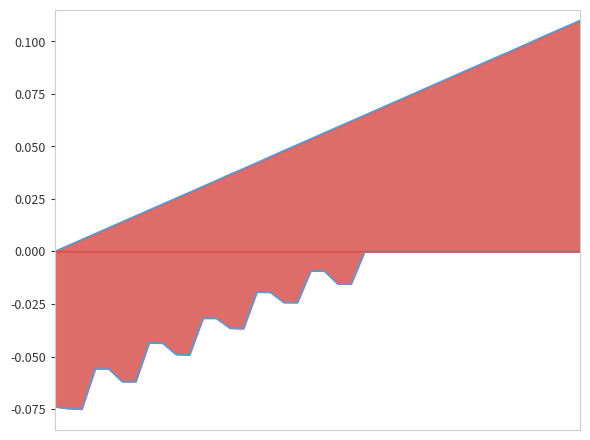

True or false: ENE_line and EPE_line cross at least once.

False